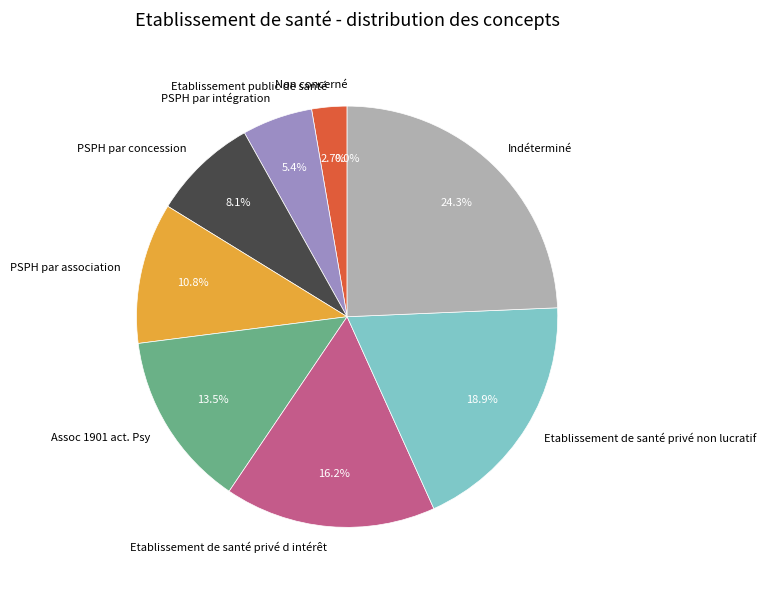

Which slice is the largest?

Indéterminé